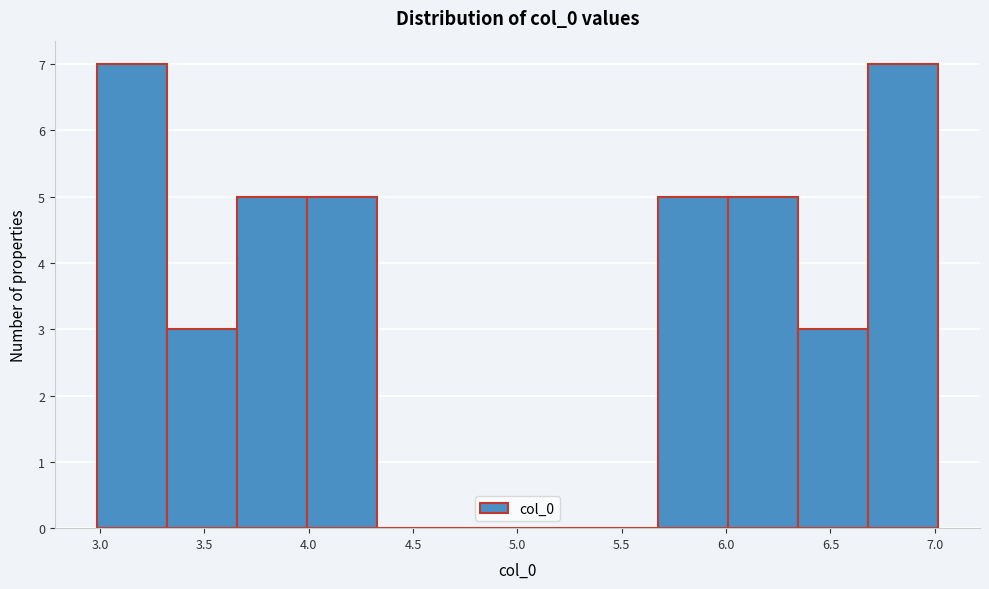

Reading left to right, list every bar in this chart as the range it spans on the x-axis followed by its height. Neither the bar edges nor the heights are printed on the chart, so give them approximately, as read against the axes.

3.00 to 3.30: 7
3.30 to 3.65: 3
3.65 to 4.00: 5
4.00 to 4.35: 5
4.35 to 4.65: 0
4.65 to 5.00: 0
5.00 to 5.35: 0
5.35 to 5.65: 0
5.65 to 6.00: 5
6.00 to 6.35: 5
6.35 to 6.70: 3
6.70 to 7.00: 7